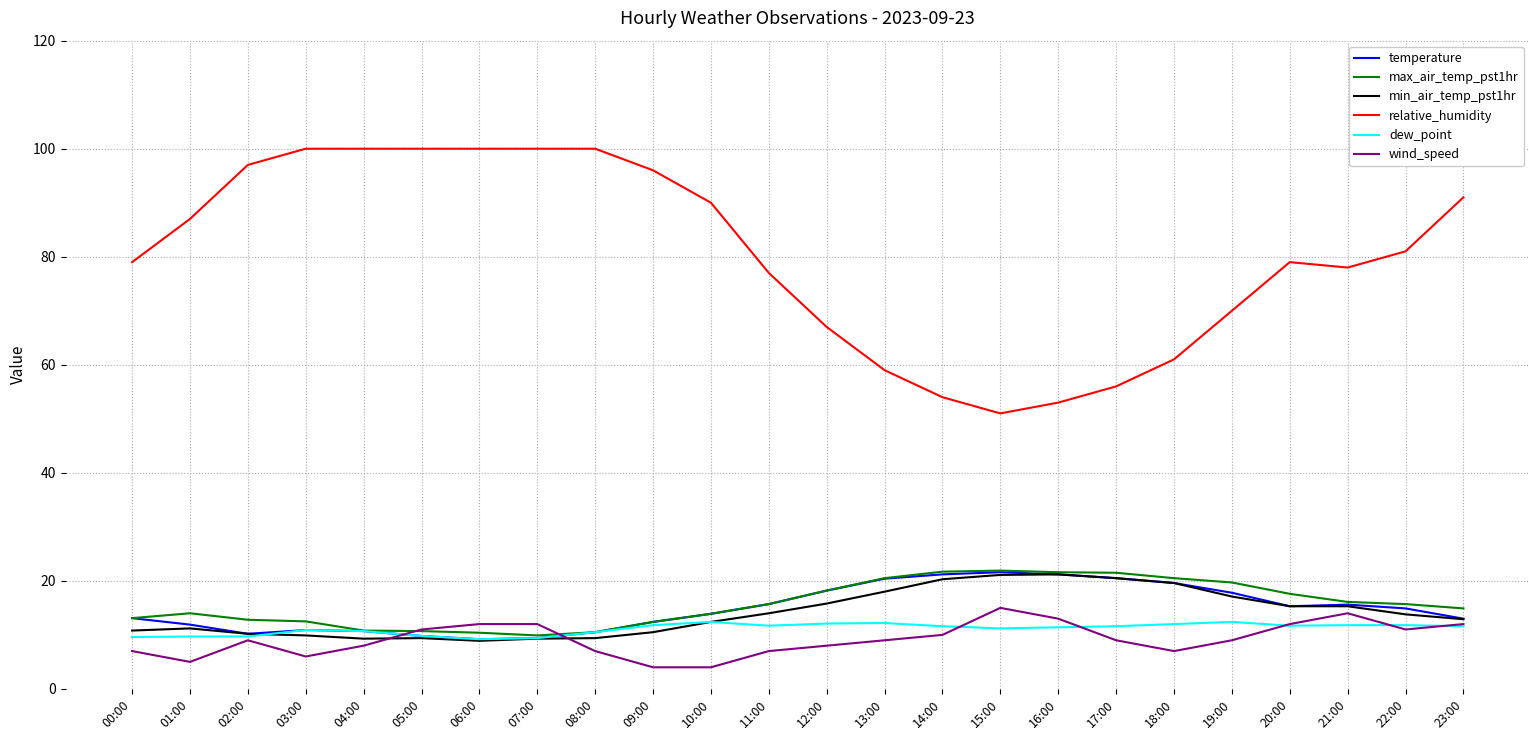

Which series has the largest total across all categories?

relative_humidity